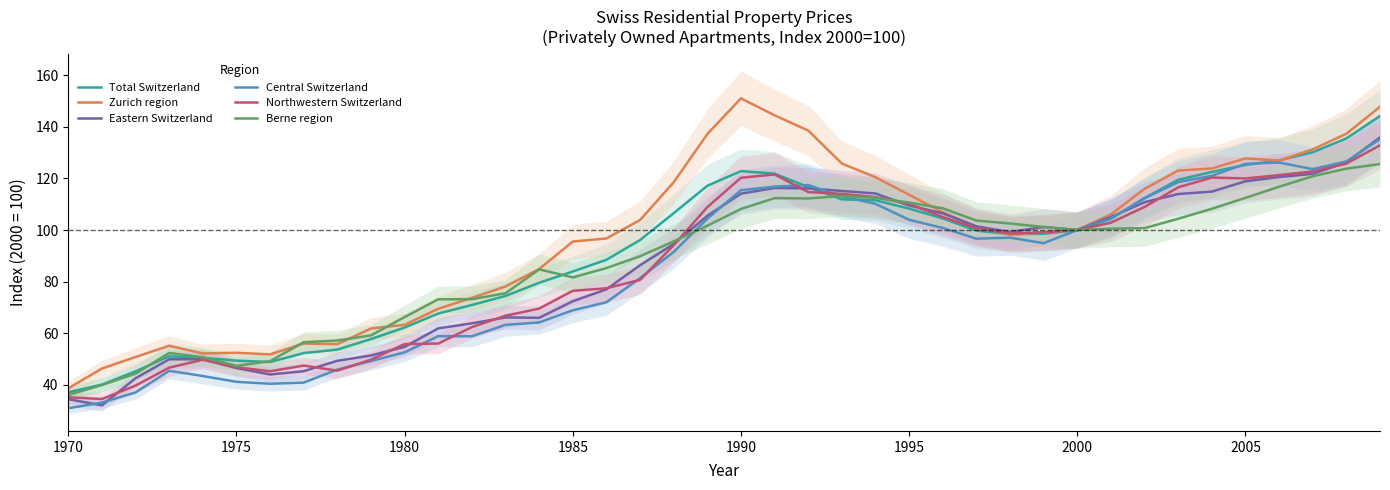

At how many categories does at least one series exceed 32?

40